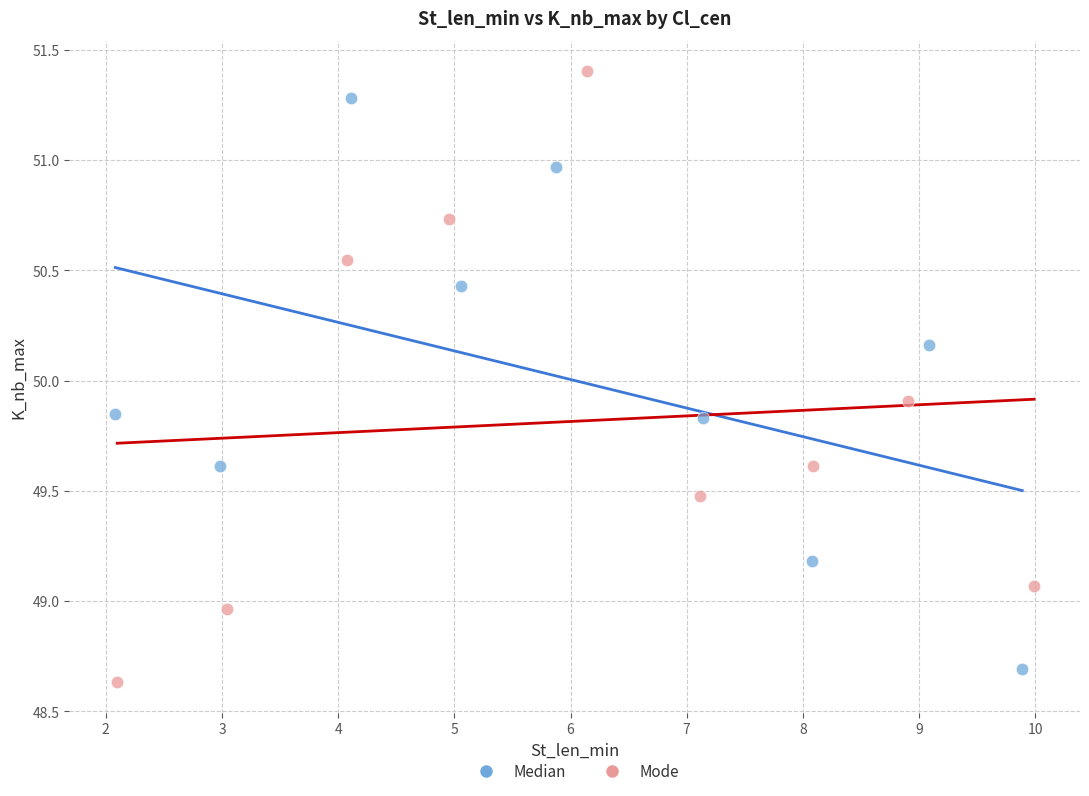

Which series has the widest spread of Y values?

Mode